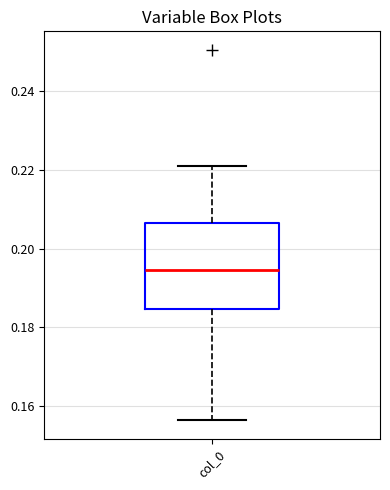

Where does the lower whisker of the box for col_0 end on the y-axis? The values are not printed on the chart, so give them approximately, as read against the axis.

0.156